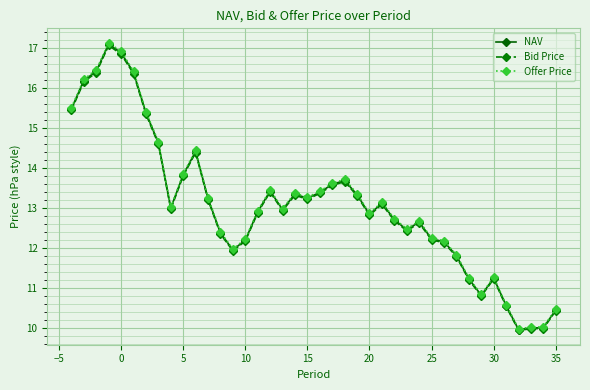

Which series has the widest spread of values?

Offer Price